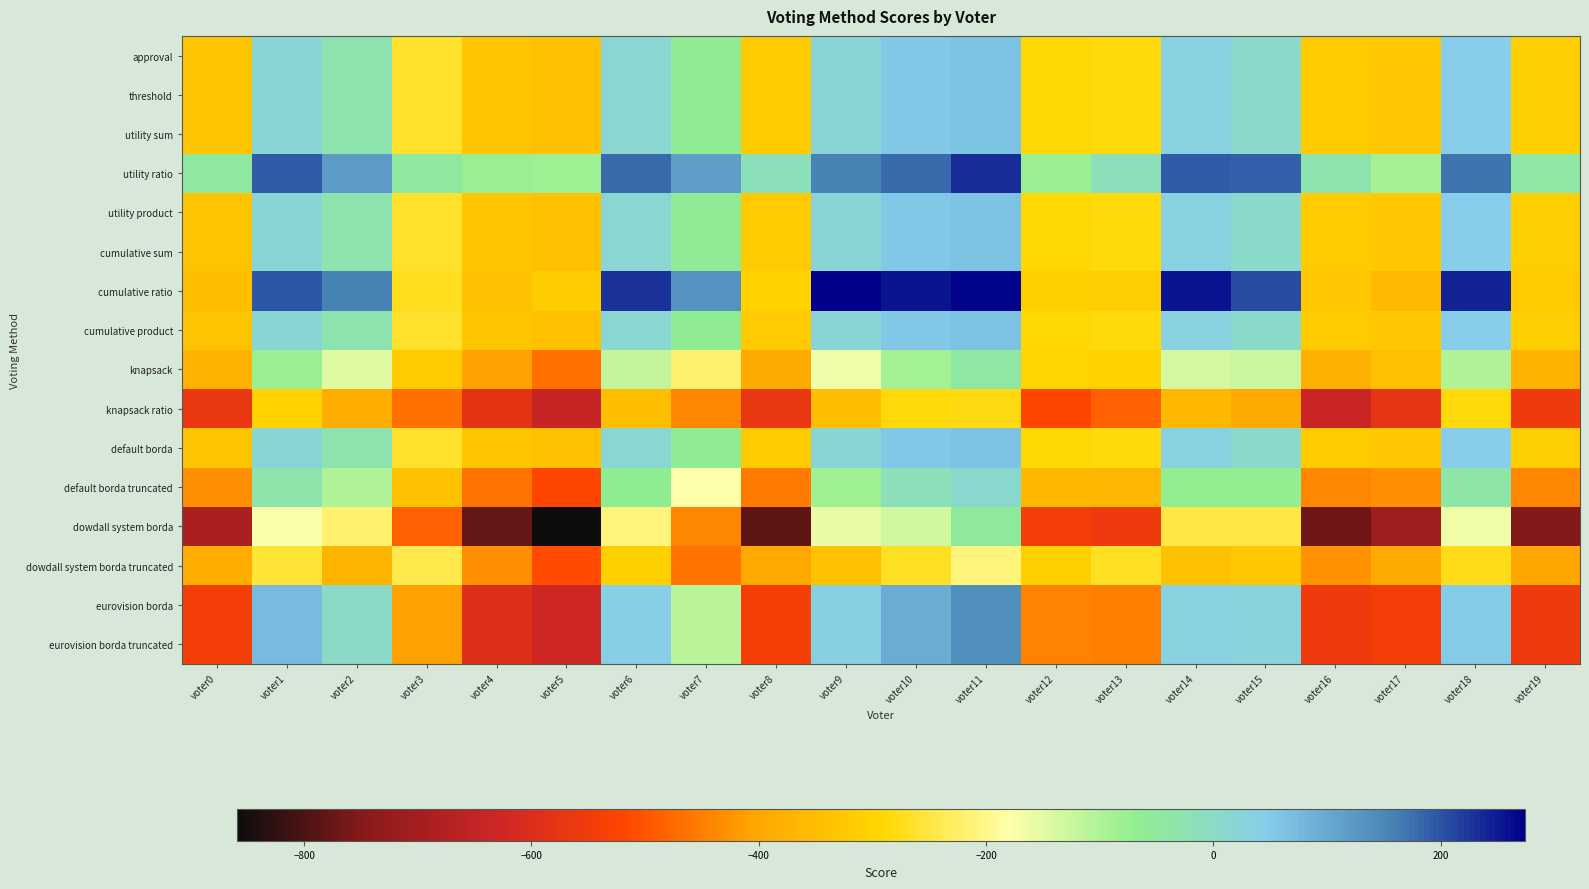

Which label corresponds to the smallest value in the chart?

voter5